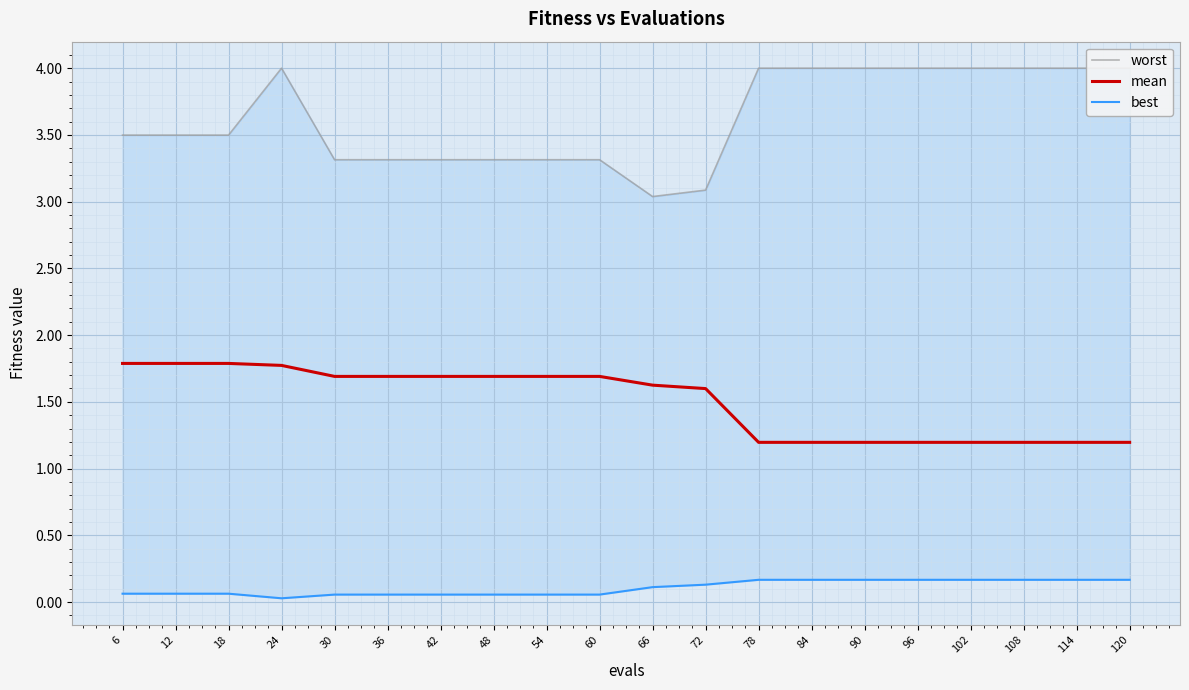

Count the mean values in the range 1 to 2.

20